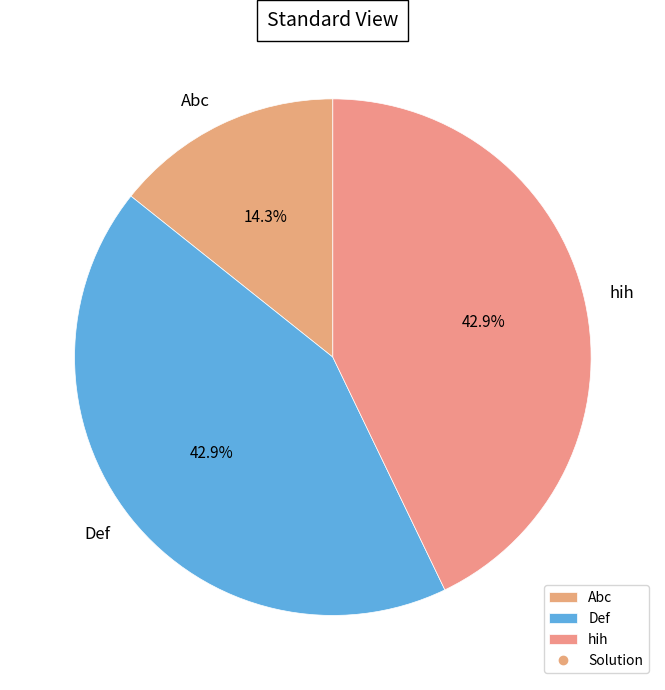

How many slices are in this pie chart?

3